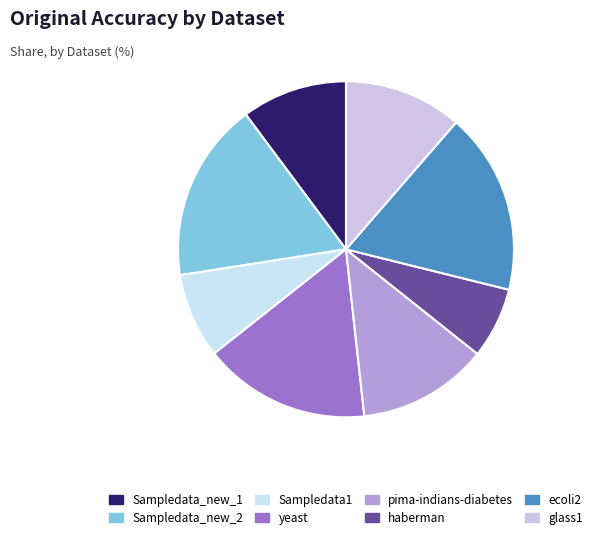

Does haberman represent more than half of the total?

No